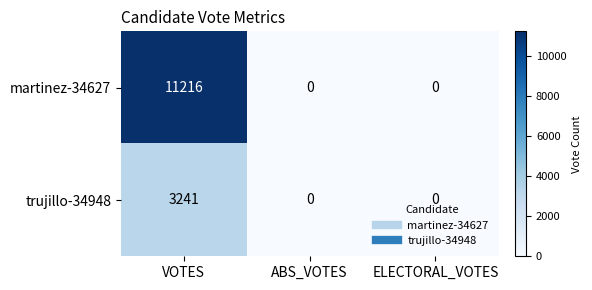

List the series in order of their overall mean, highest first.

martinez-34627, trujillo-34948